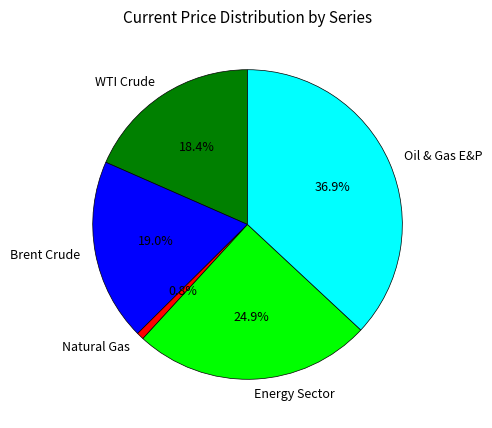

How much of the chart is everything except Brent Crude?

81.0%